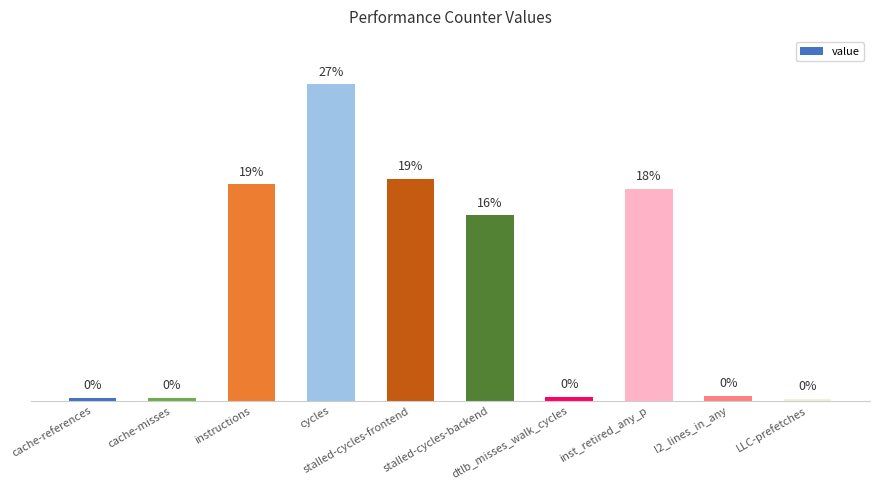

Are the bars grouped side by side (vs. stacked)?

No